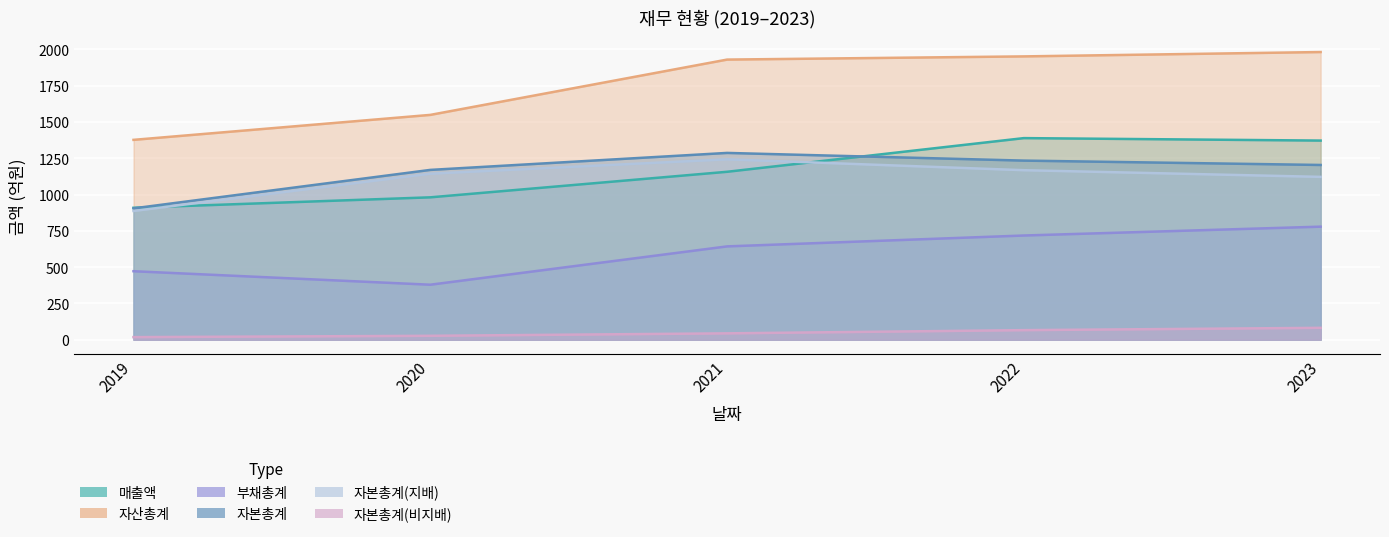

What is the value of the 자본총계(비지배) point at the 5th from the left?

82